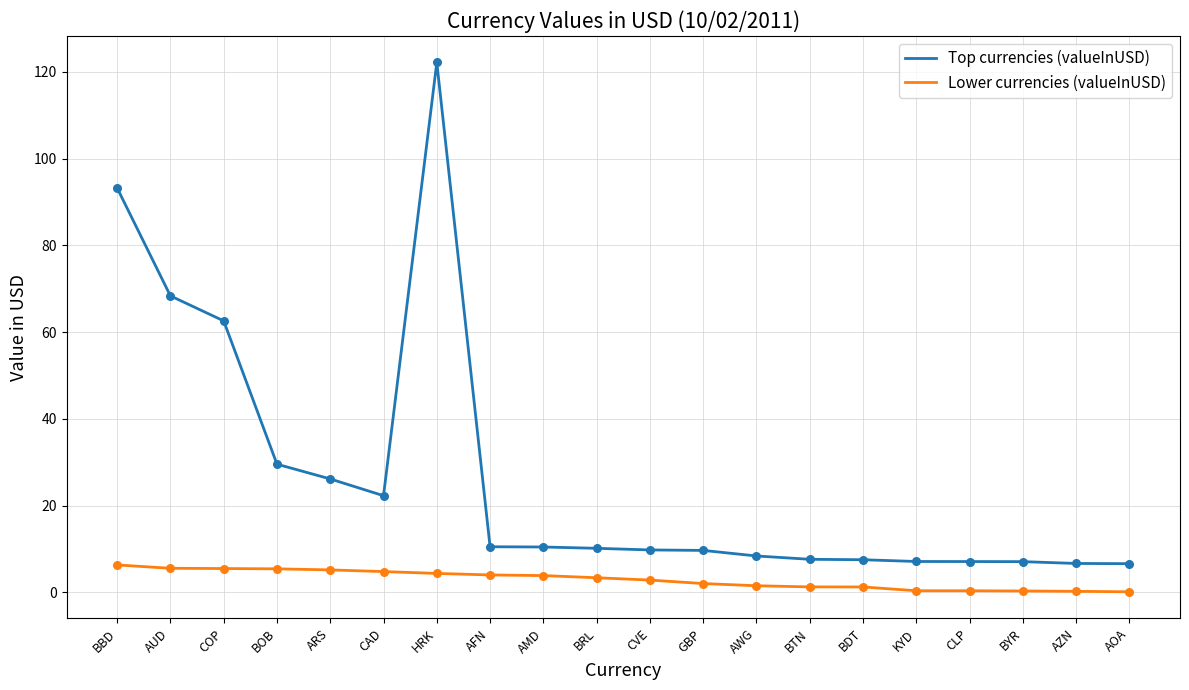

At how many categories does at least one series exceed 1?

20